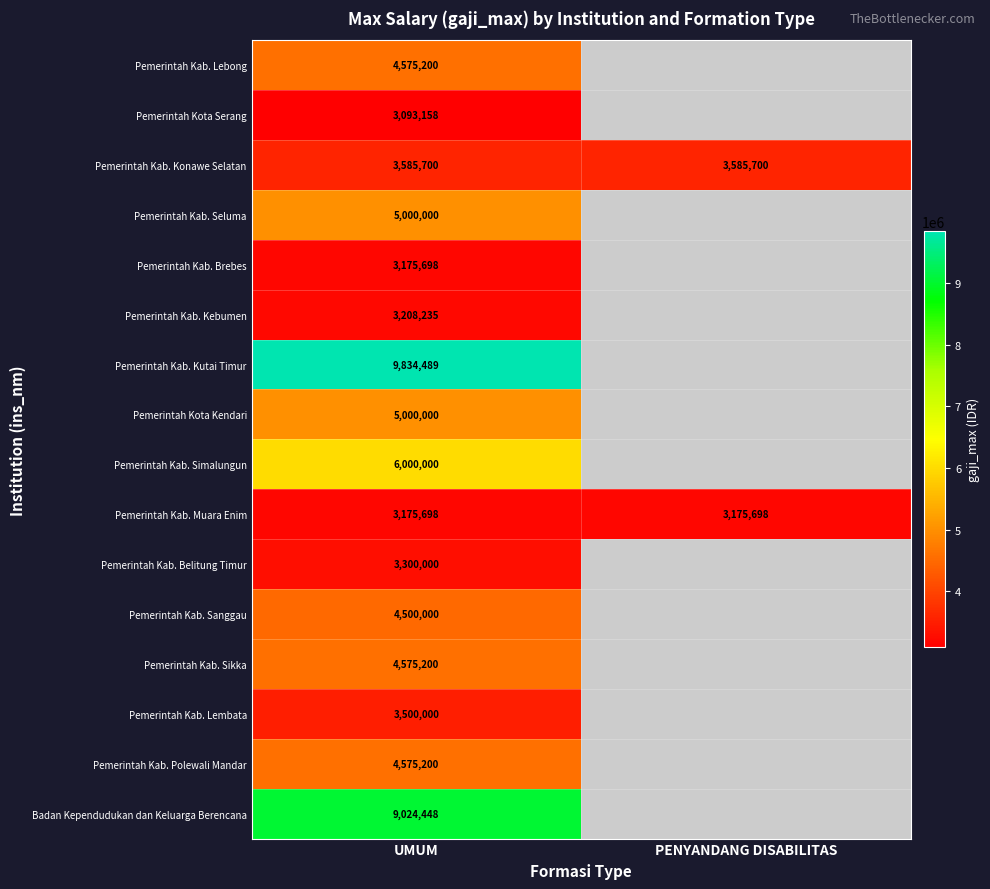

The Badan Kependudukan dan Keluarga Berencana series shows 15418805 at UMUM. True or false?

False